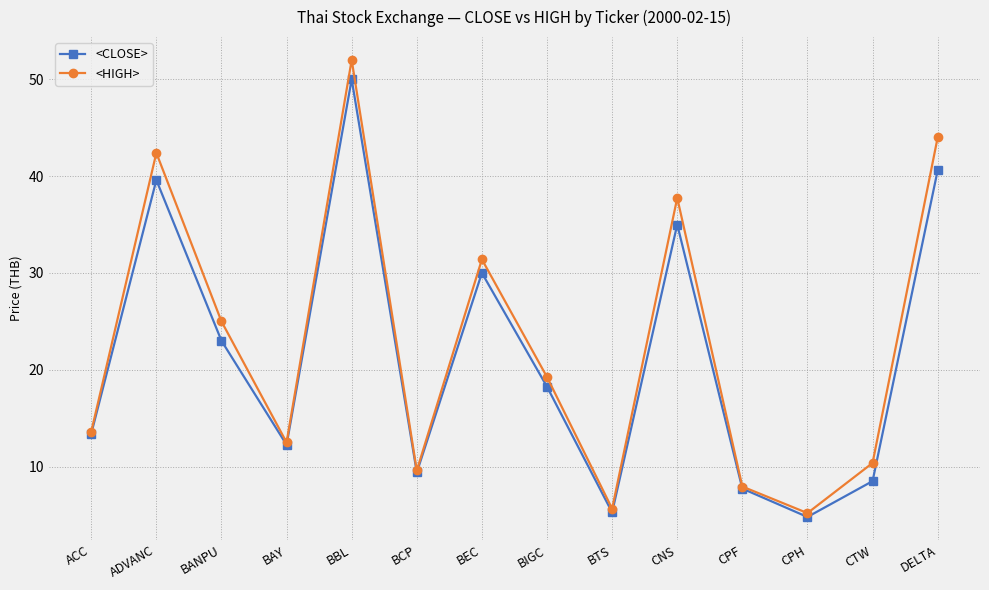

Is the value of <CLOSE> at CPF greater than the value of <HIGH> at ADVANC?

No